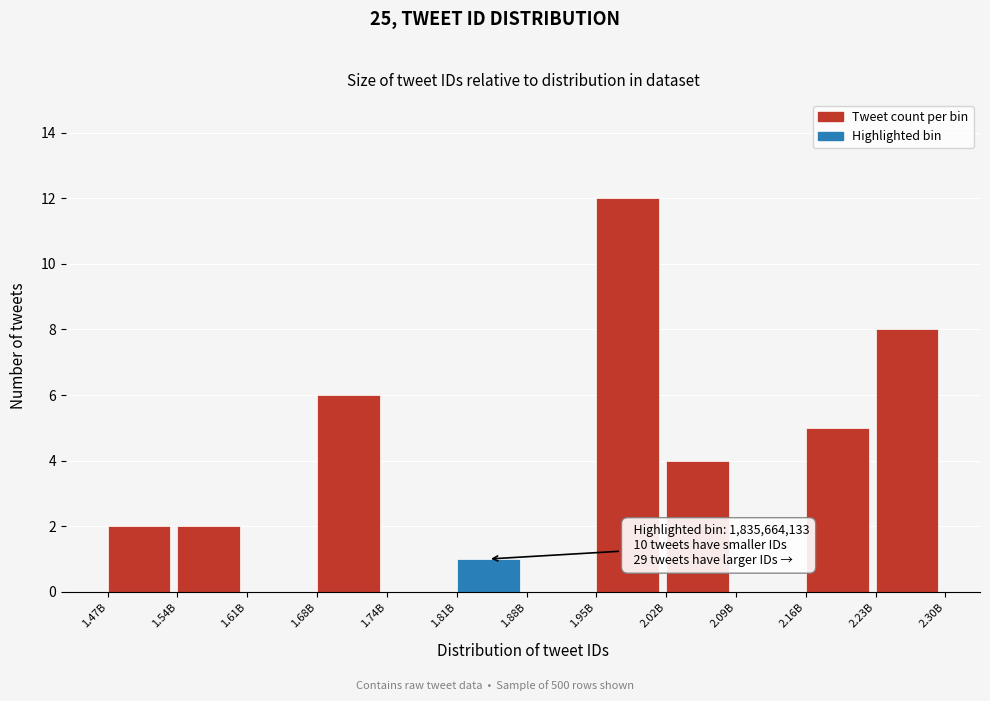

Reading left to right, transcribe all the data shown in this chart.

1.47B=2	1.54B=2	1.61B=0	1.68B=6	1.74B=0	1.81B=1	1.88B=0	1.95B=12	2.02B=4	2.09B=0	2.16B=5	2.23B=8